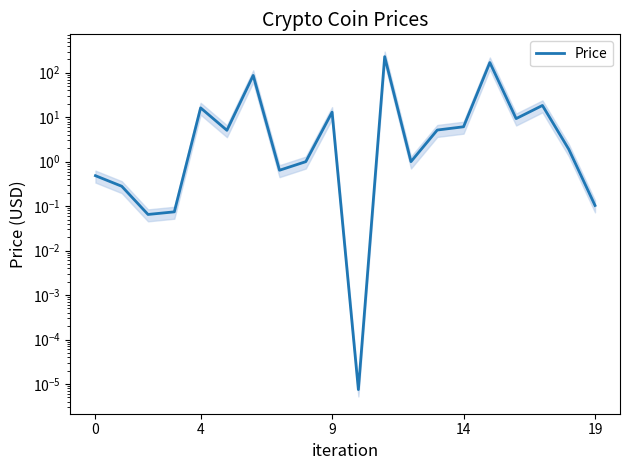

What is the average value?

28.3